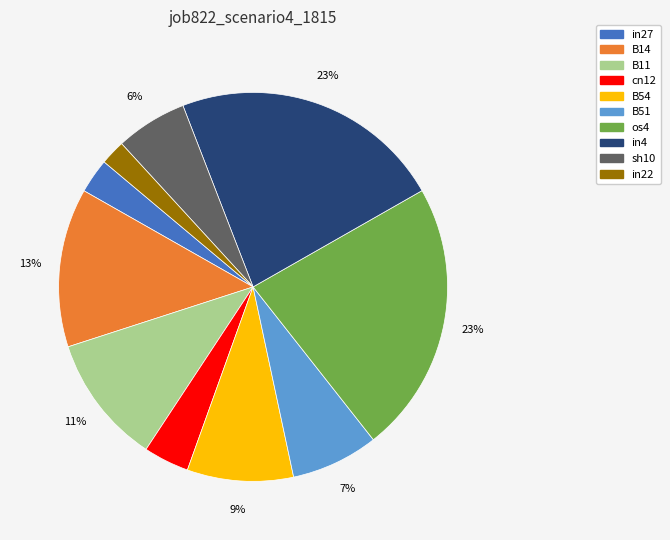

To the nearest percent, what is the difference between the largest and smallest slice percentages?

21%